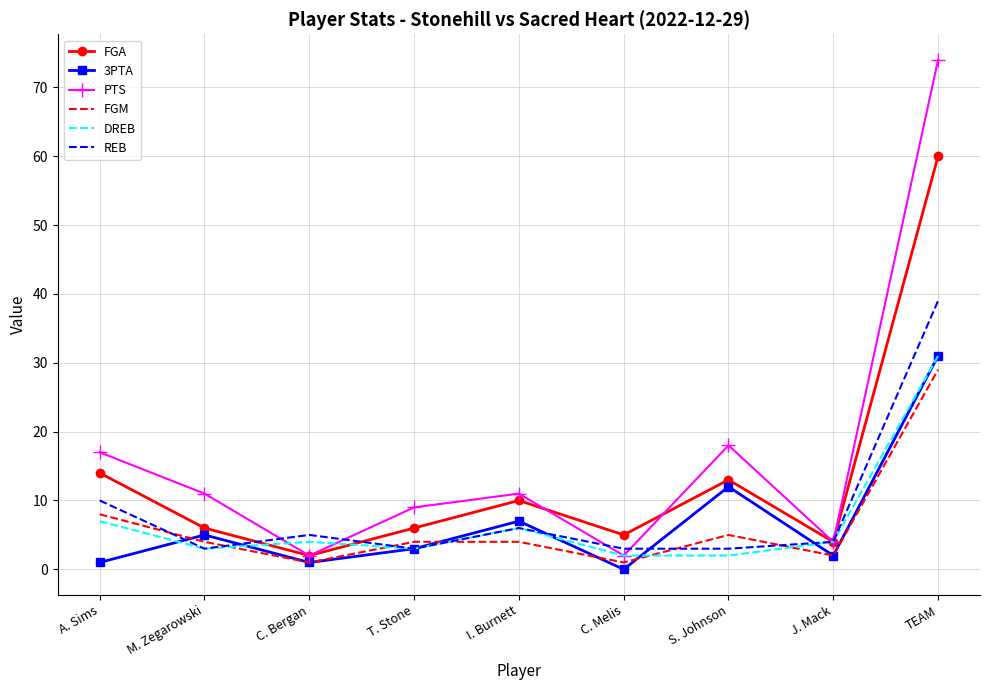

Is it true that FGM equals 4 at M. Zegarowski?

True